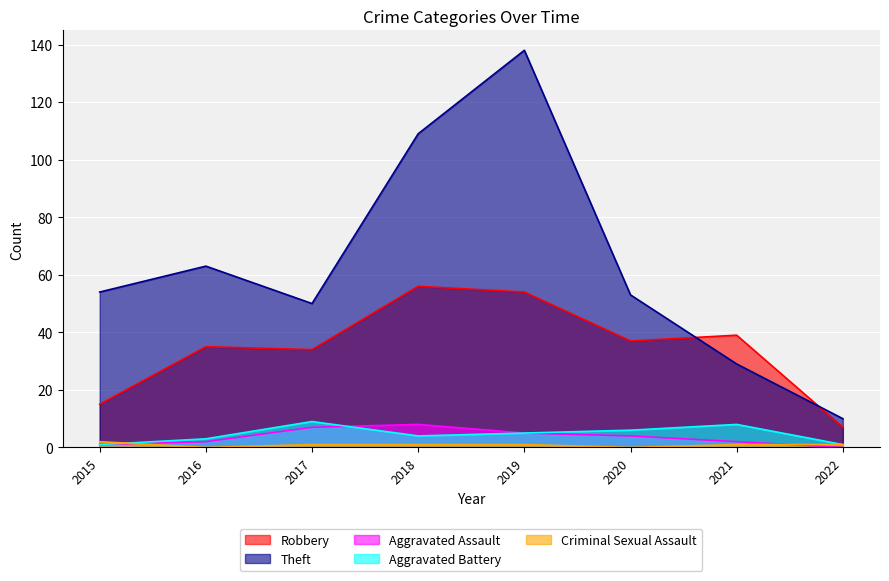

Rank the series at 2022 from highest to lowest value.

Theft, Robbery, Aggravated Battery, Criminal Sexual Assault, Aggravated Assault